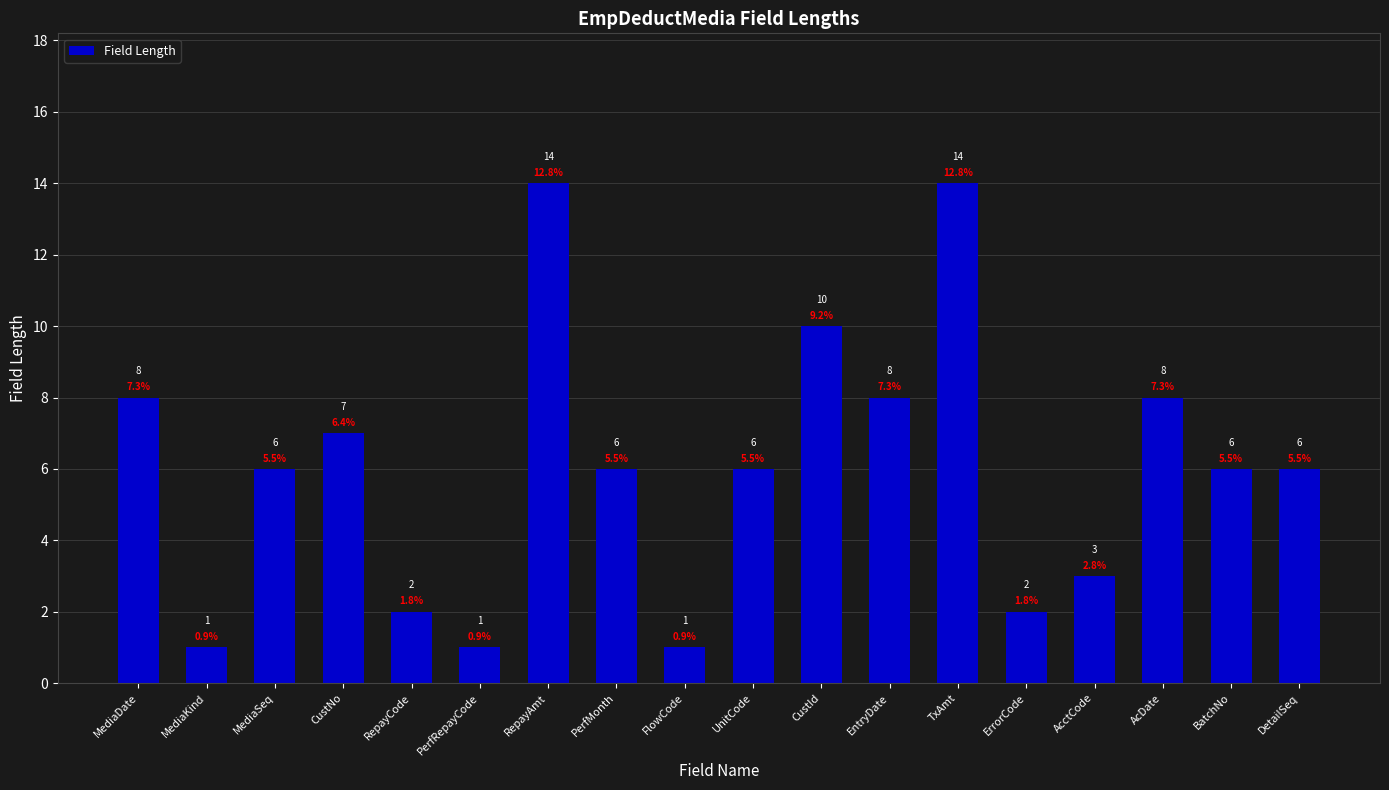

At which label does the data first exceed 6?

MediaDate